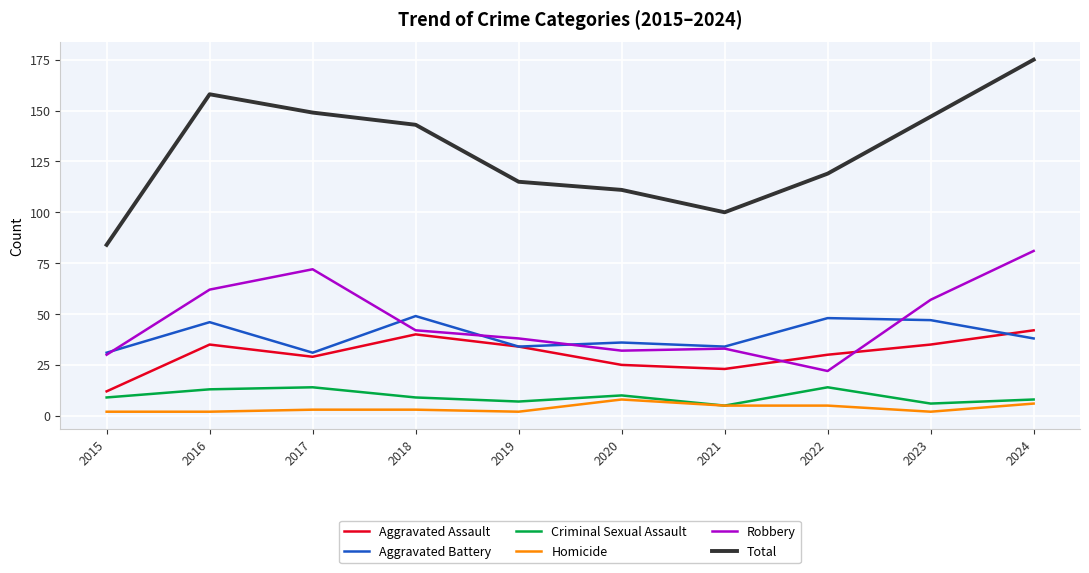

Which label corresponds to the largest value in the chart?

2024